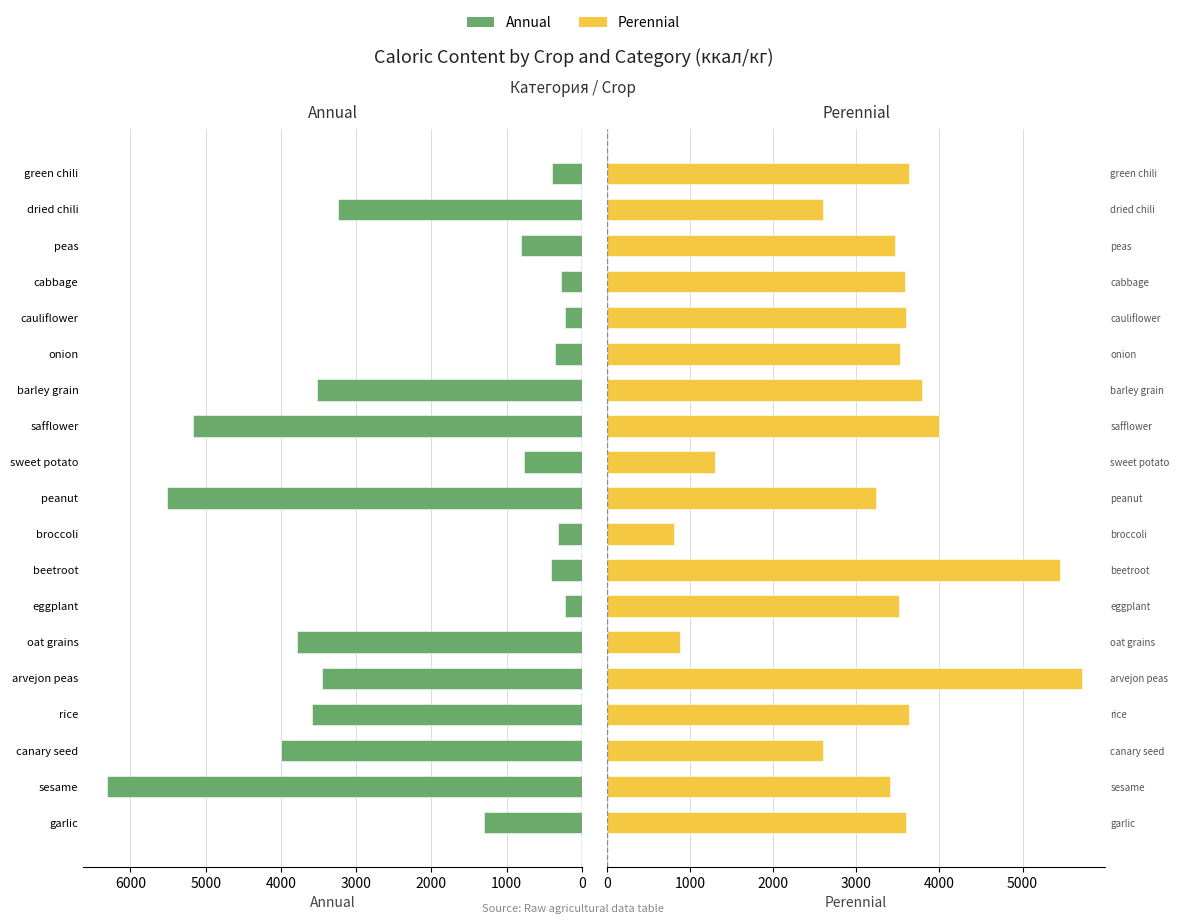

How many groups of bars are there?

19